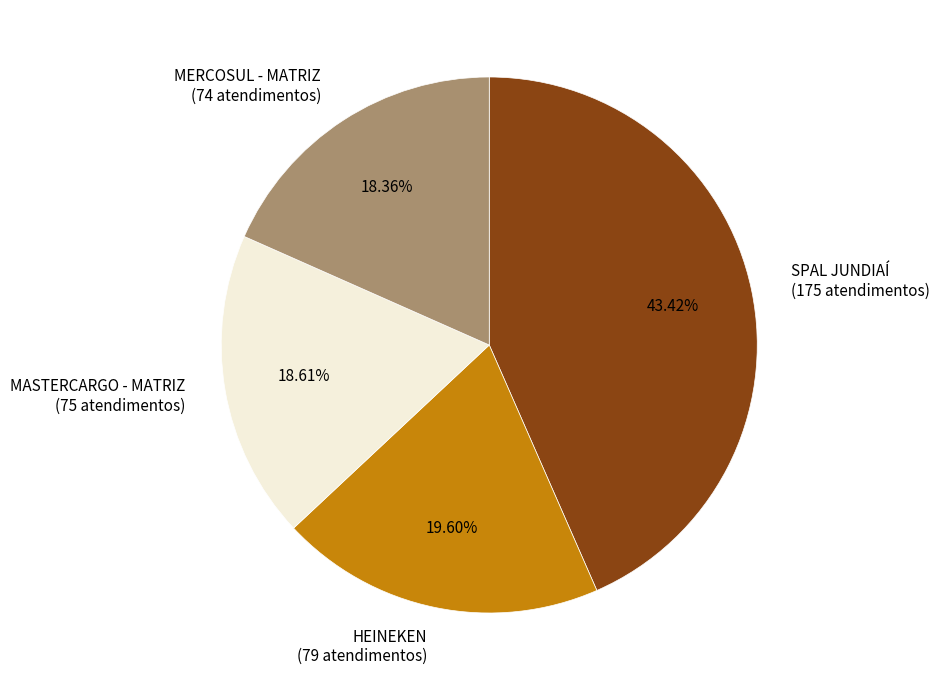

Combined, do MASTERCARGO - MATRIZ and HEINEKEN account for over 50%?

No